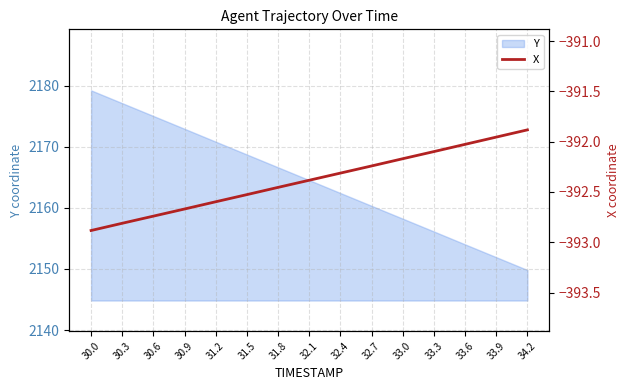

Reading right to left, what are all the values shown in this chart?

-391.9	-392.0	-392.0	-392.1	-392.2	-392.2	-392.3	-392.4	-392.5	-392.5	-392.6	-392.7	-392.7	-392.8	-392.9